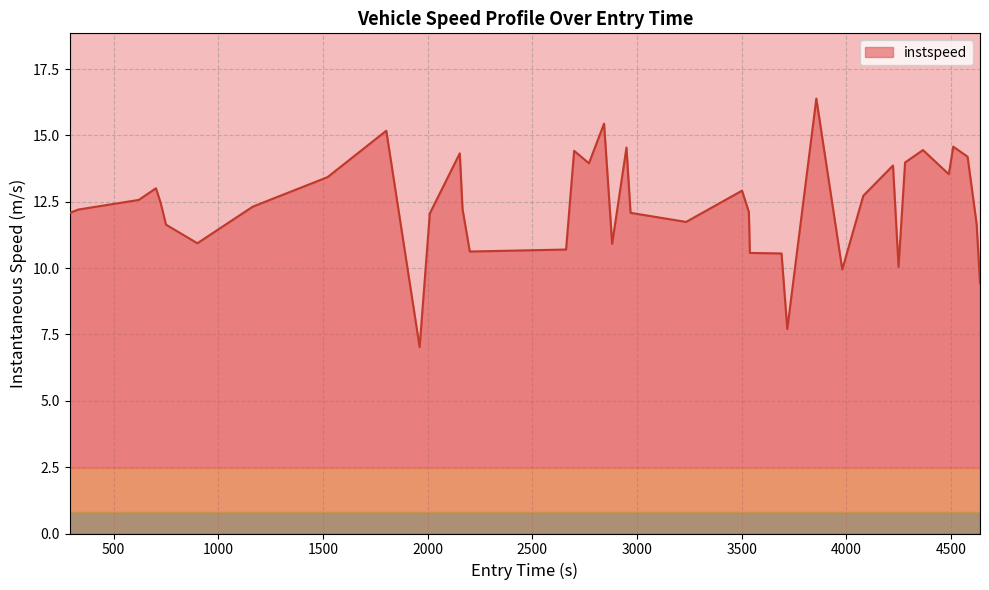

What is the smallest value displayed?

7.0